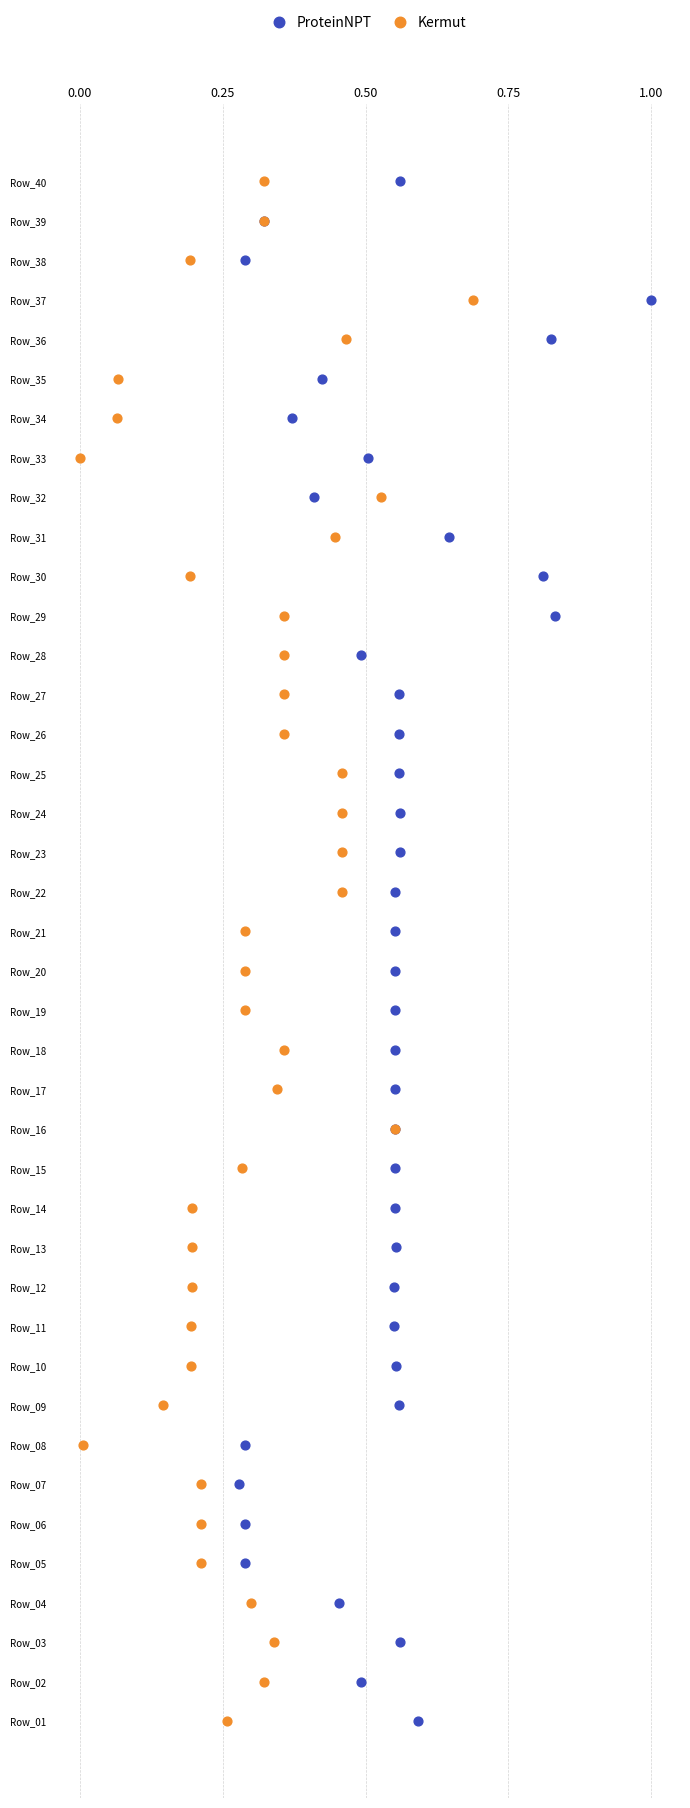

What are all the series names shown in the legend?

ProteinNPT, Kermut